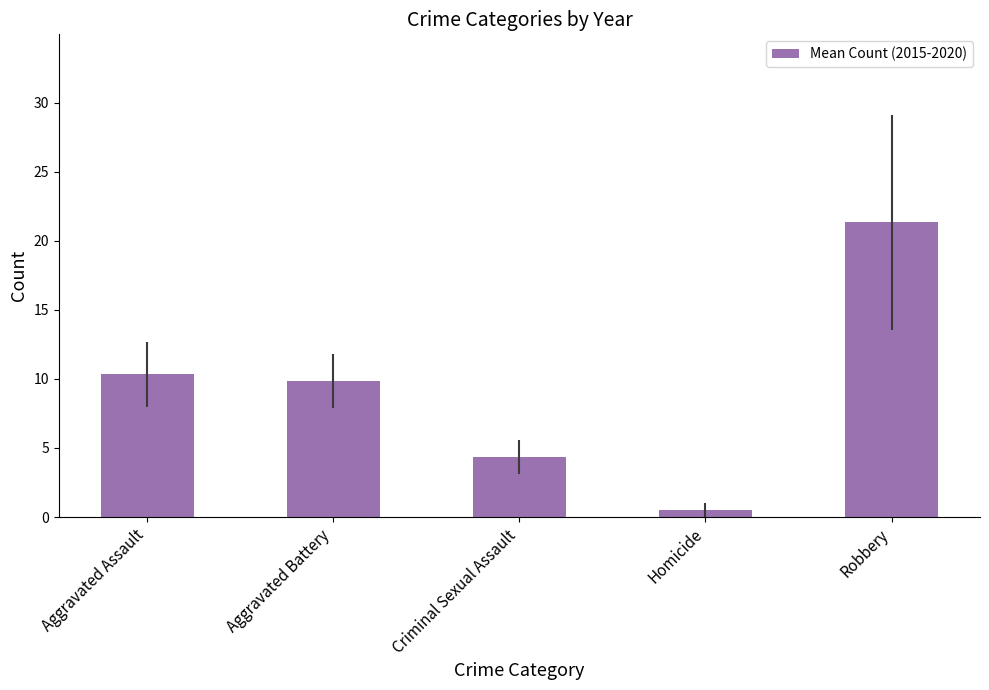

List the labels in order of value, smallest first.

Homicide, Criminal Sexual Assault, Aggravated Battery, Aggravated Assault, Robbery